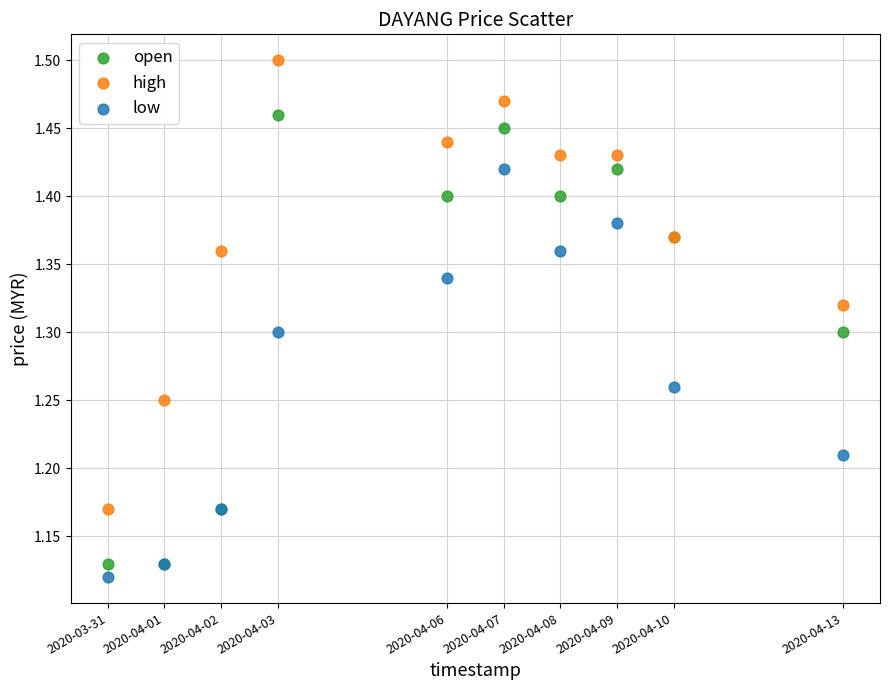

Which series contains the highest Y value?

high